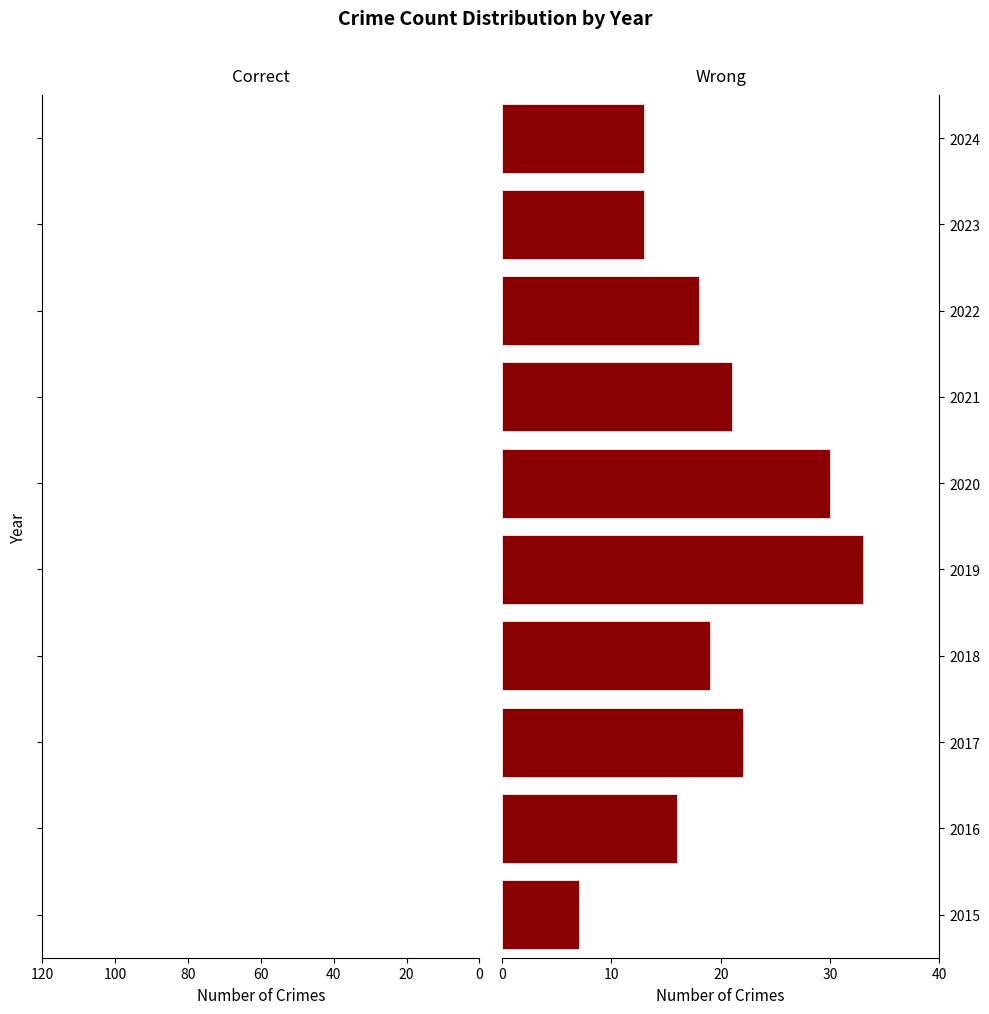

Rank the series by their average value, from highest to lowest.

Wrong, Correct